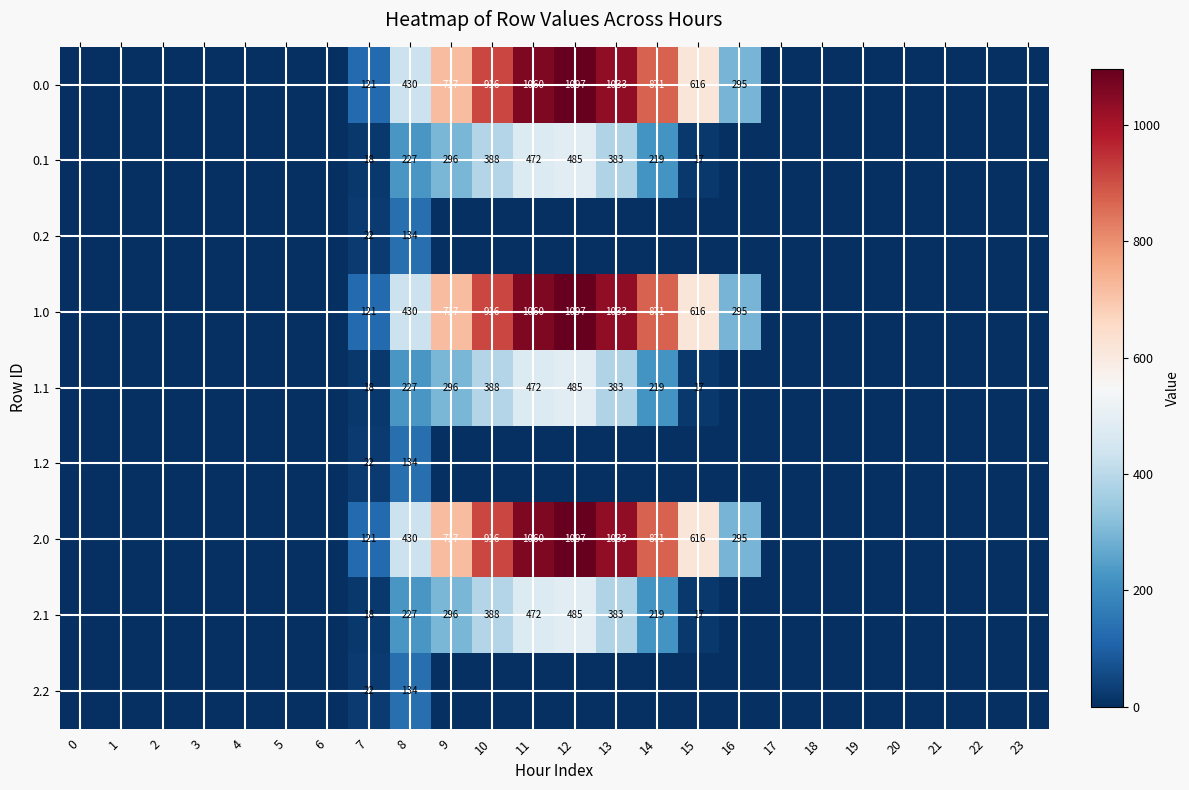

Is it true that 1.0 equals 871 at 14?

True